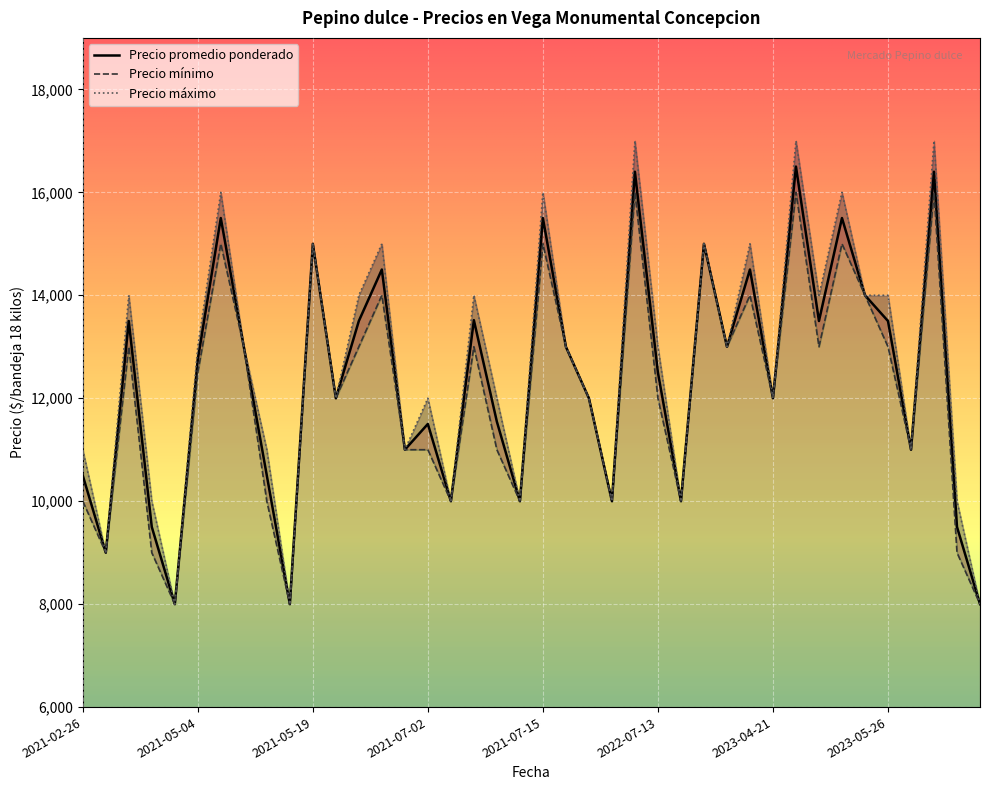

What is the label of the 32nd point from the right?

2021-05-12